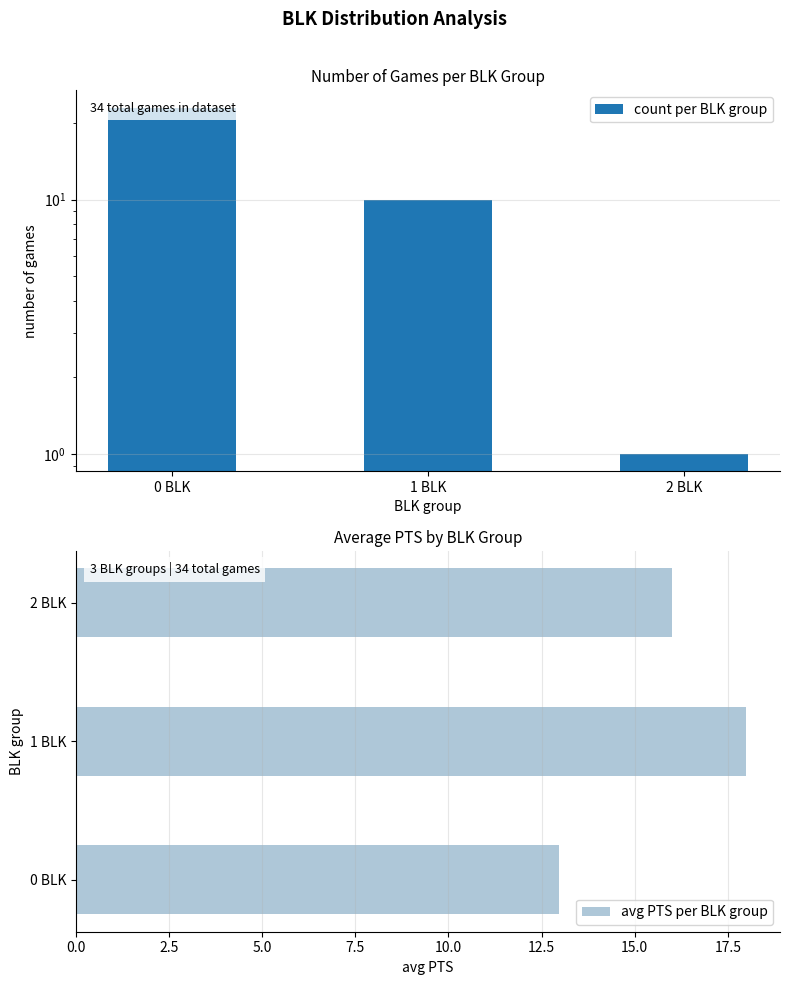

What is the difference between the avg PTS per BLK group values at 0 BLK and 1 BLK?

5.0